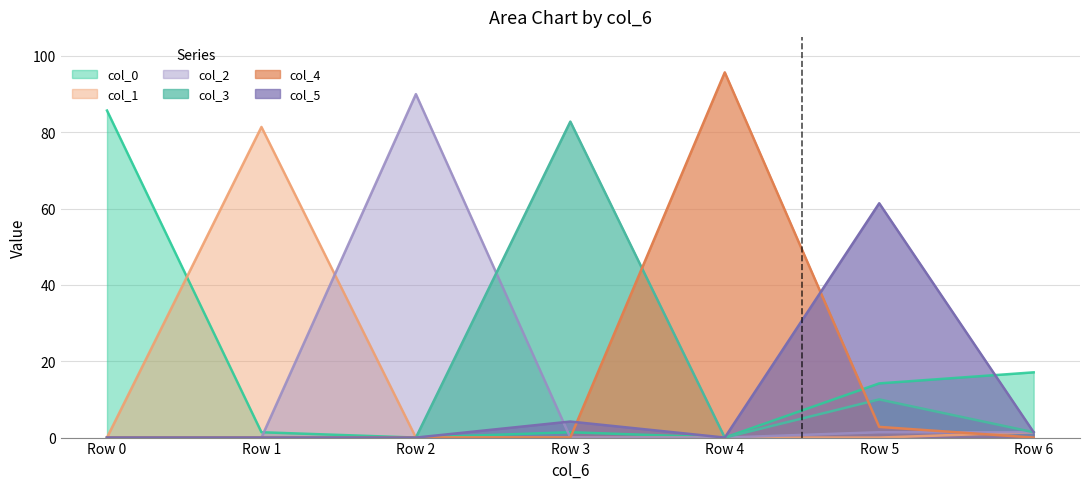

What is the difference between the second highest and second lowest values in the col_3 series?

10.0